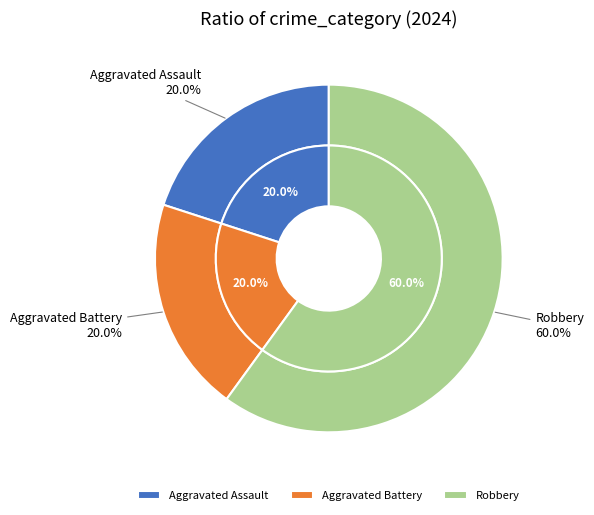

Count the number of slices in the pie.

3